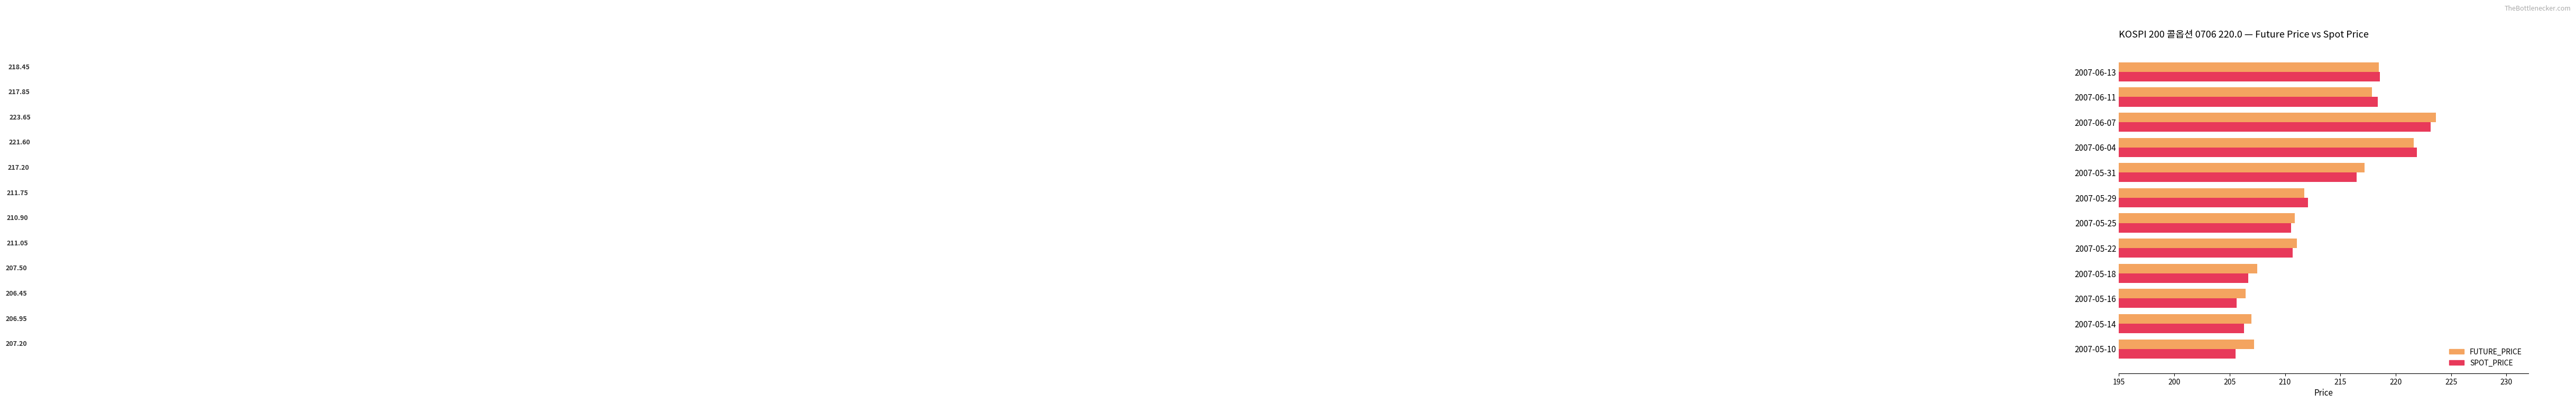

At which category does the chart reach its peak across all series?

2007-06-07